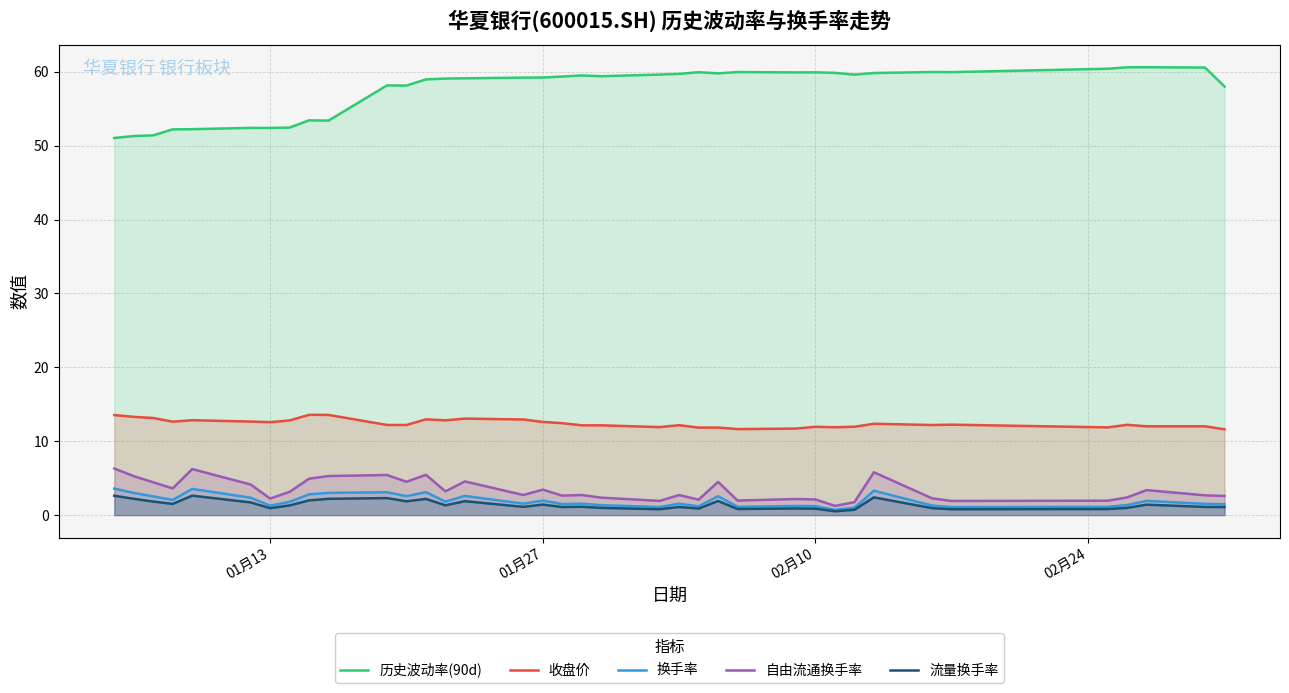

What are all the series names shown in the legend?

历史波动率(90d), 收盘价, 换手率, 自由流通换手率, 流量换手率